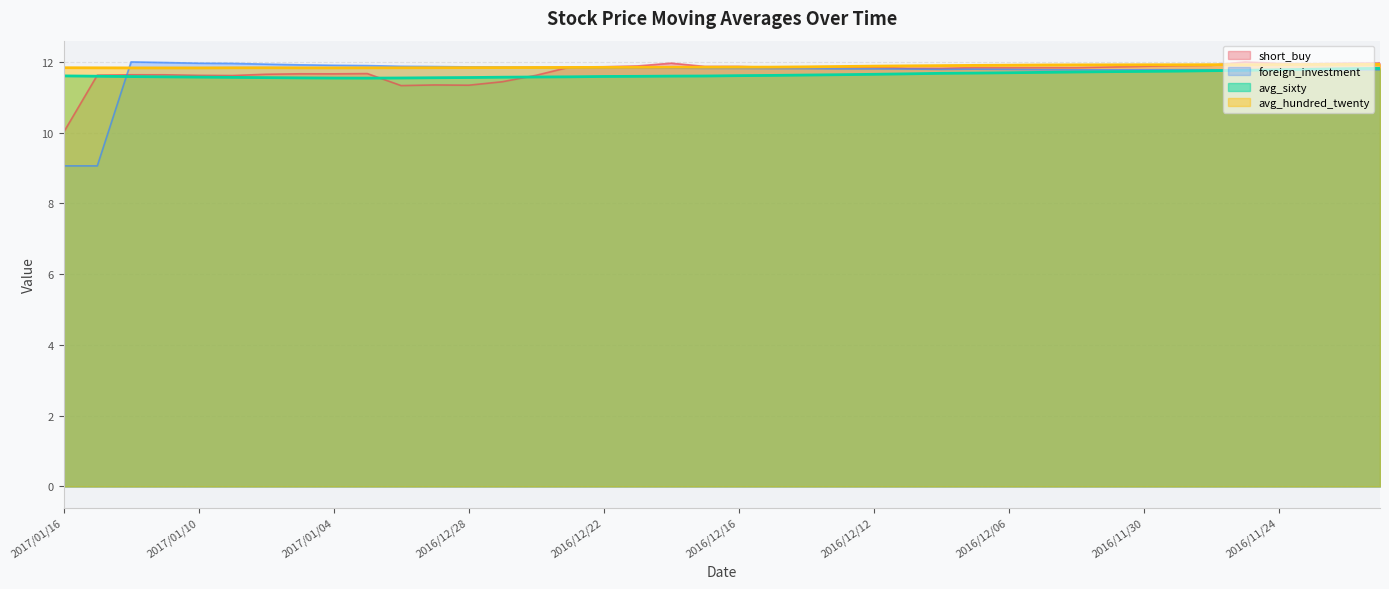

What value does the avg_sixty series have at 2016/12/08?

11.7